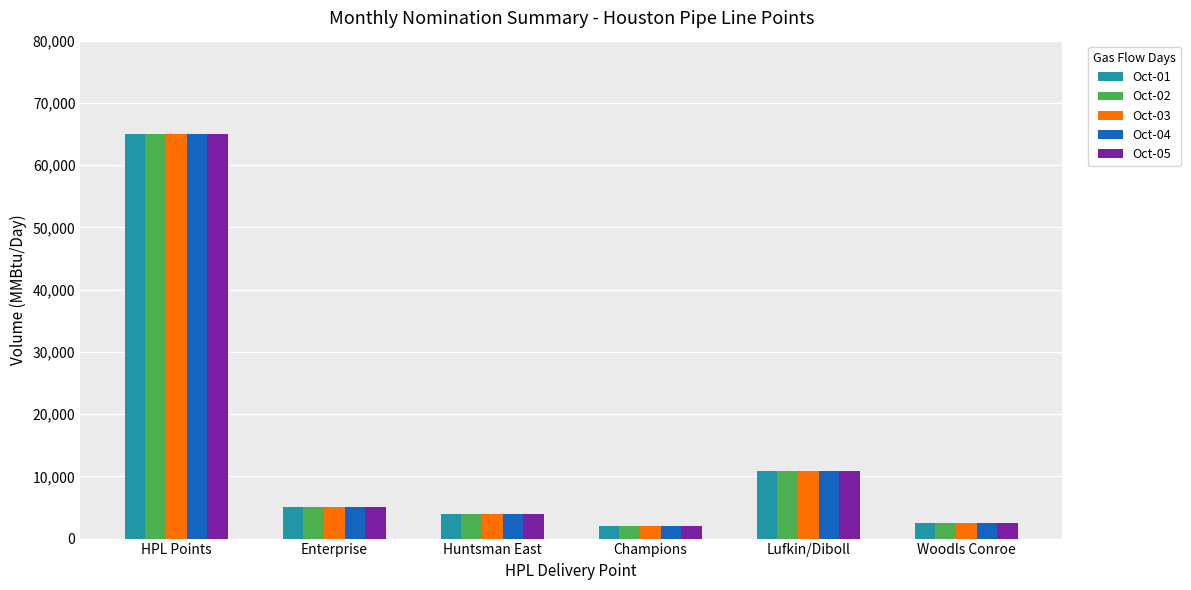

Is it true that Oct-03 equals 3041 at Lufkin/Diboll?

False